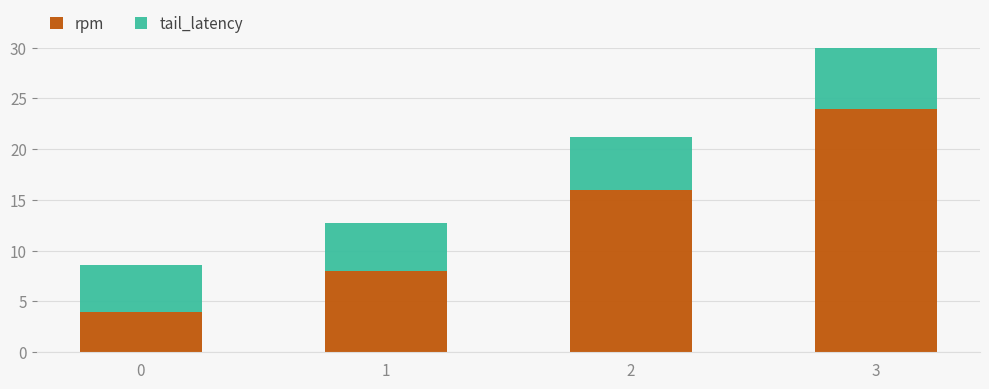

Reading left to right, transcribe all the data shown in this chart.

rpm: 4.0	8.0	16.0	24.0
tail_latency: 4.6	4.7	5.2	6.3